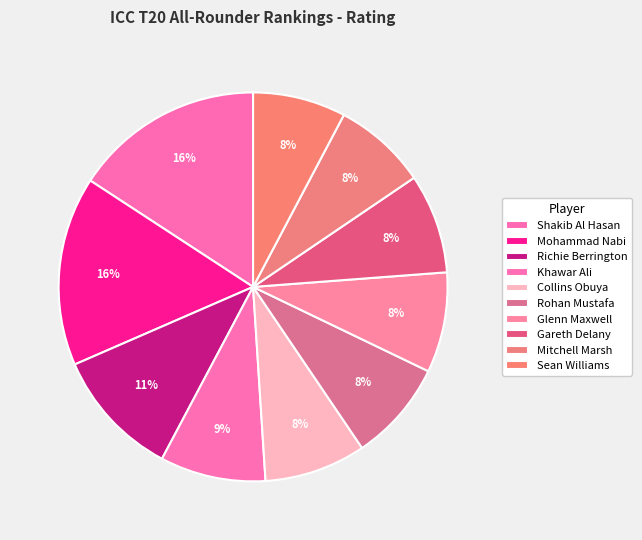

Is it true that Glenn Maxwell is 1% of the pie?

False